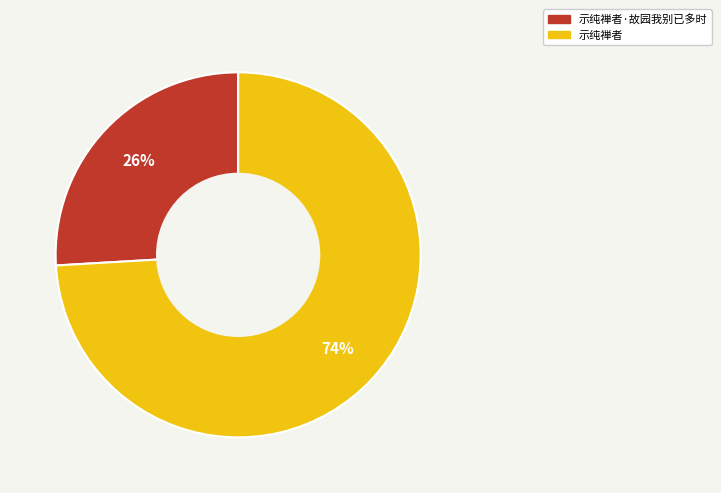

Which category accounts for the majority?

示纯禅者